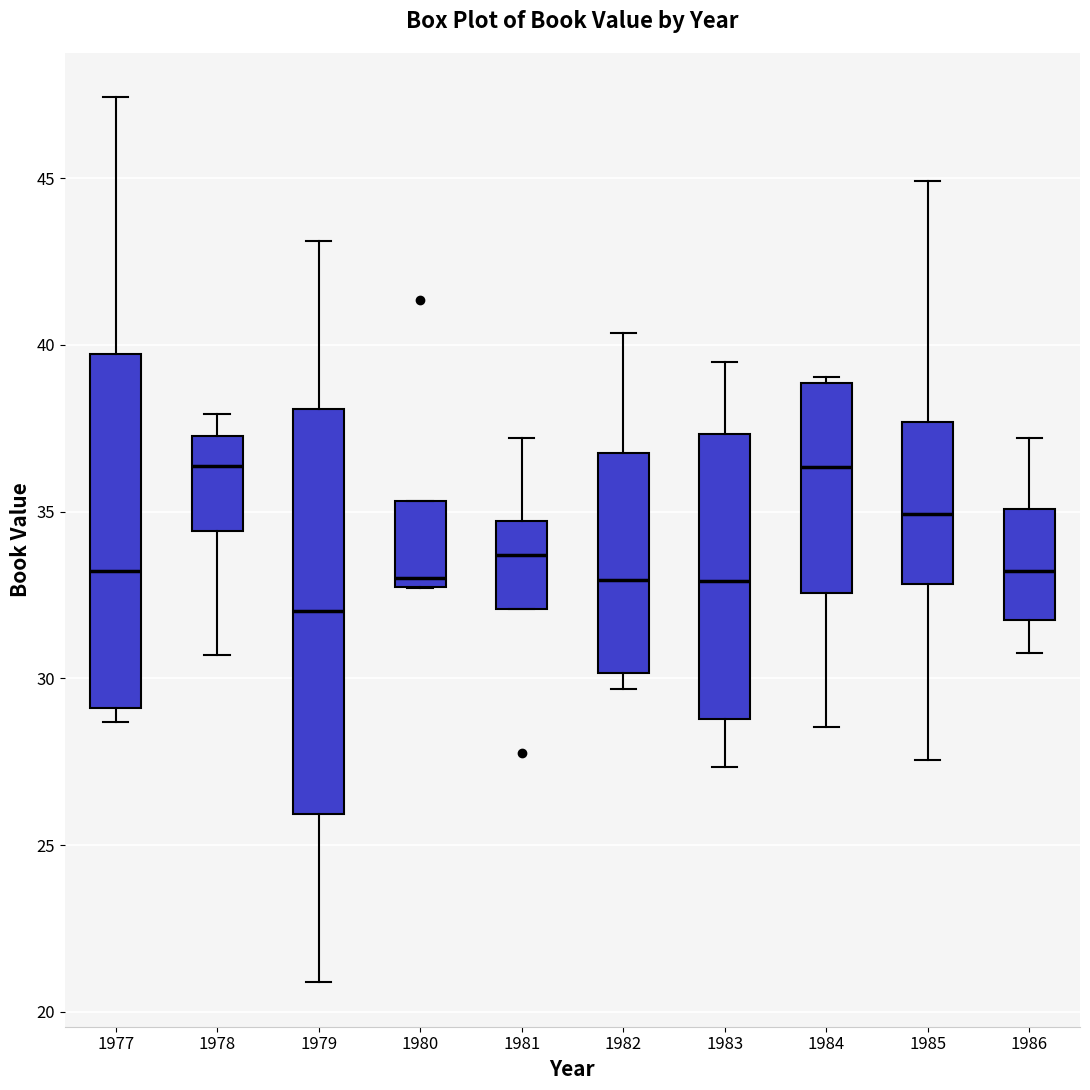

Reading left to right, transcribe this box plot: for each box, give where its median line is, the range the box spans, and where its two whiskers end, as read against the y-axis. The values are not printed on the chart, so give them approximately, as read against the axis.

1977: median 33.0, box 29.0 to 39.5, whiskers 28.5 to 47.5
1978: median 36.5, box 34.5 to 37.5, whiskers 30.5 to 38.0
1979: median 32.0, box 26.0 to 38.0, whiskers 21.0 to 43.0
1980: median 33.0, box 32.5 to 35.5, whiskers 32.5 to 35.5
1981: median 33.5, box 32.0 to 34.5, whiskers 32.0 to 37.0
1982: median 33.0, box 30.0 to 36.5, whiskers 29.5 to 40.5
1983: median 33.0, box 29.0 to 37.5, whiskers 27.5 to 39.5
1984: median 36.5, box 32.5 to 39.0, whiskers 28.5 to 39.0 (just above the box's upper edge)
1985: median 35.0, box 33.0 to 37.5, whiskers 27.5 to 45.0
1986: median 33.0, box 31.5 to 35.0, whiskers 31.0 to 37.0